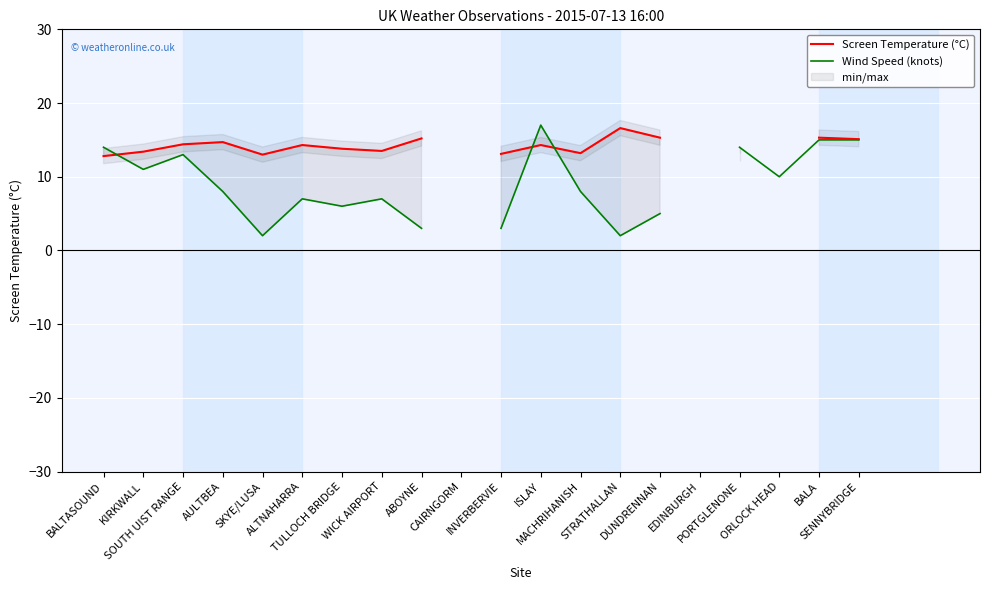

How many positive values does the Wind Speed (knots) series have?

18